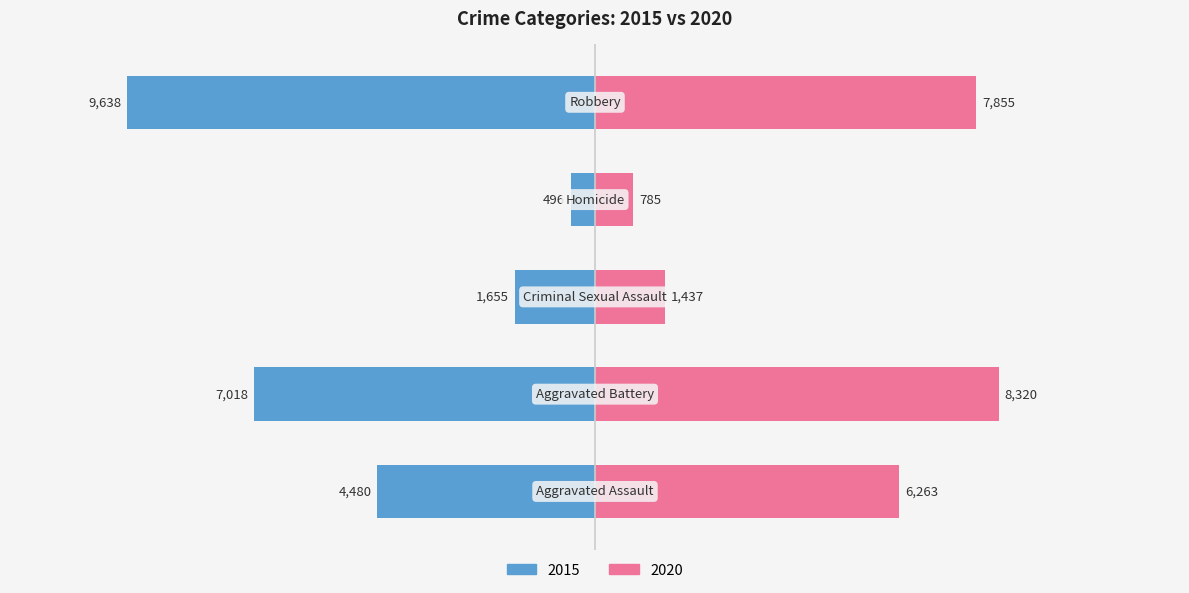

At which label is 2019 closest to 4246?

Aggravated Assault